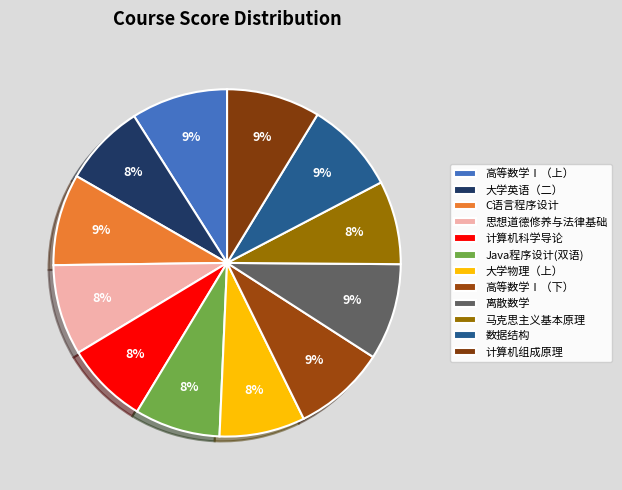

What is the largest slice in the pie chart?

高等数学Ⅰ（上）